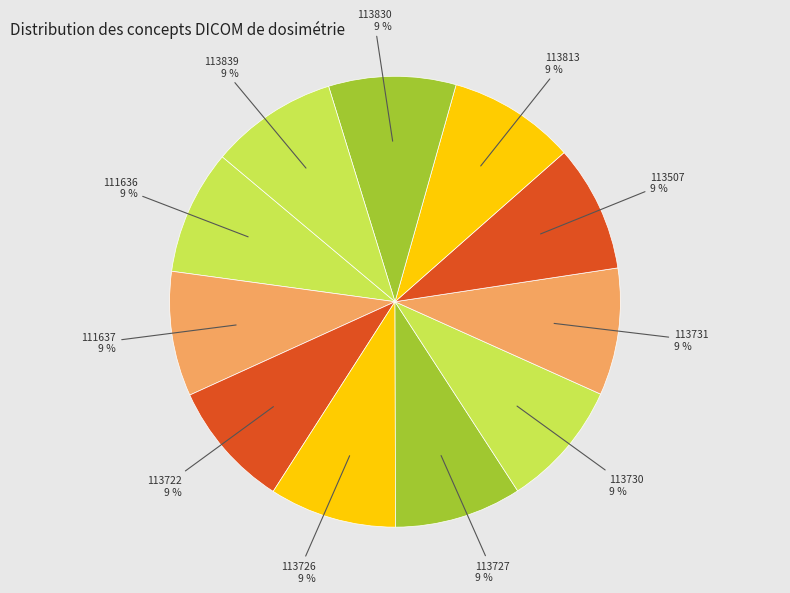

How many segments does this pie chart have?

11